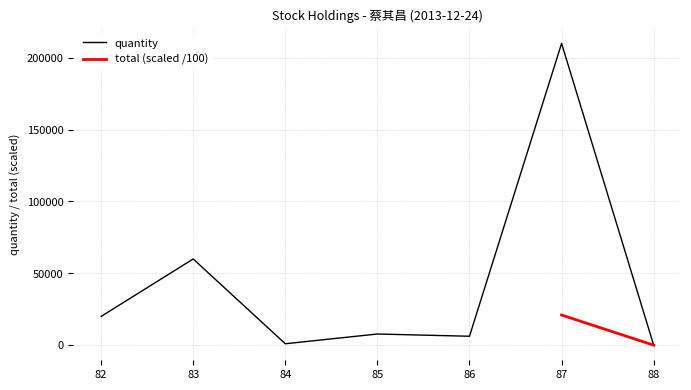

At which label does the data first exceed 7778?

82